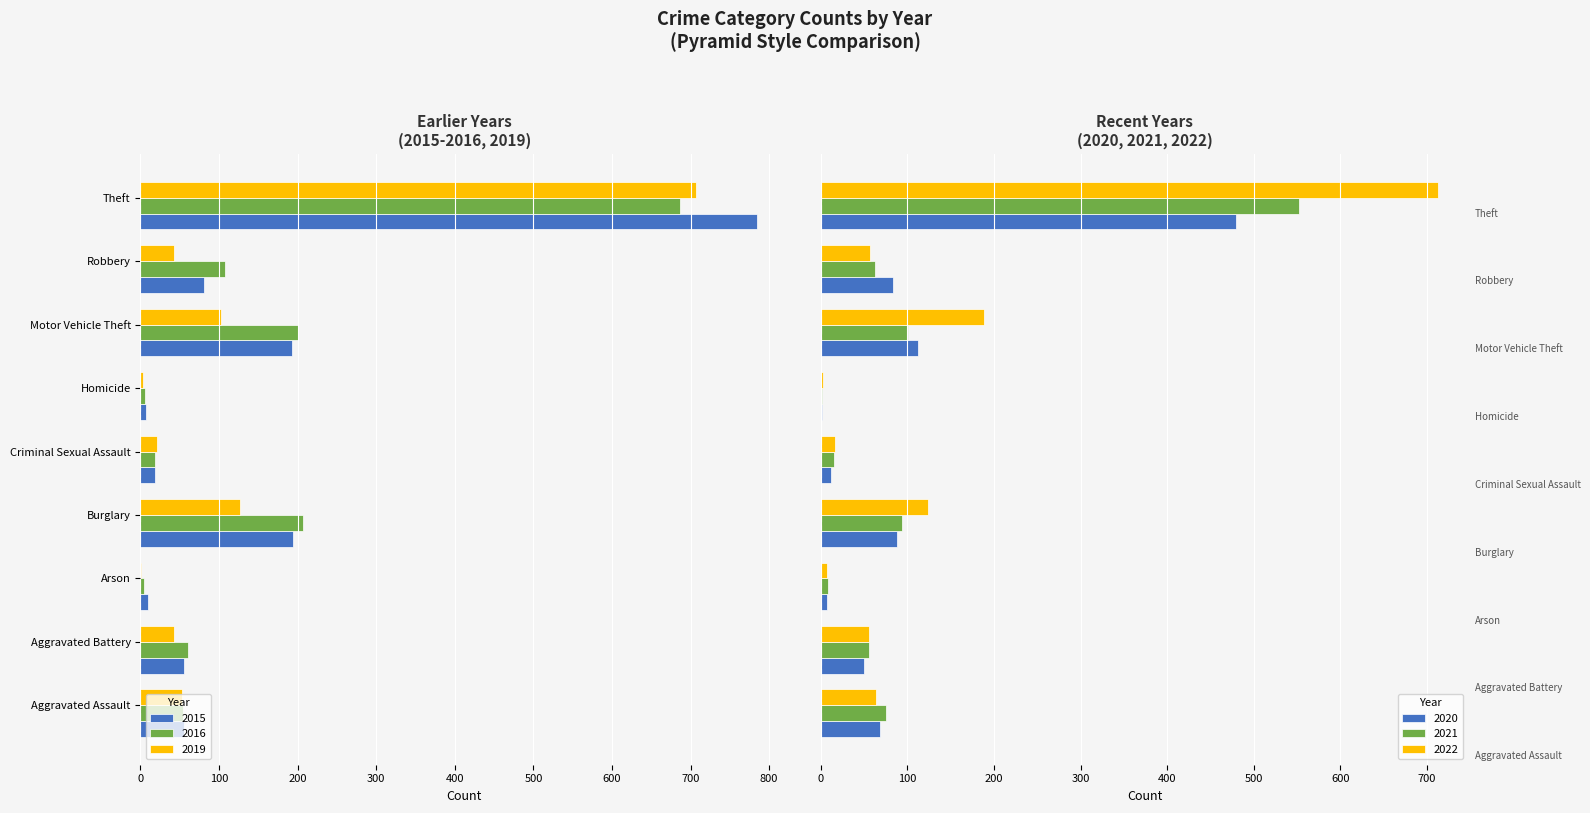

List the labels in order of 2015 value, largest first.

Homicide, Arson, Criminal Sexual Assault, Aggravated Assault, Aggravated Battery, Robbery, Motor Vehicle Theft, Burglary, Theft